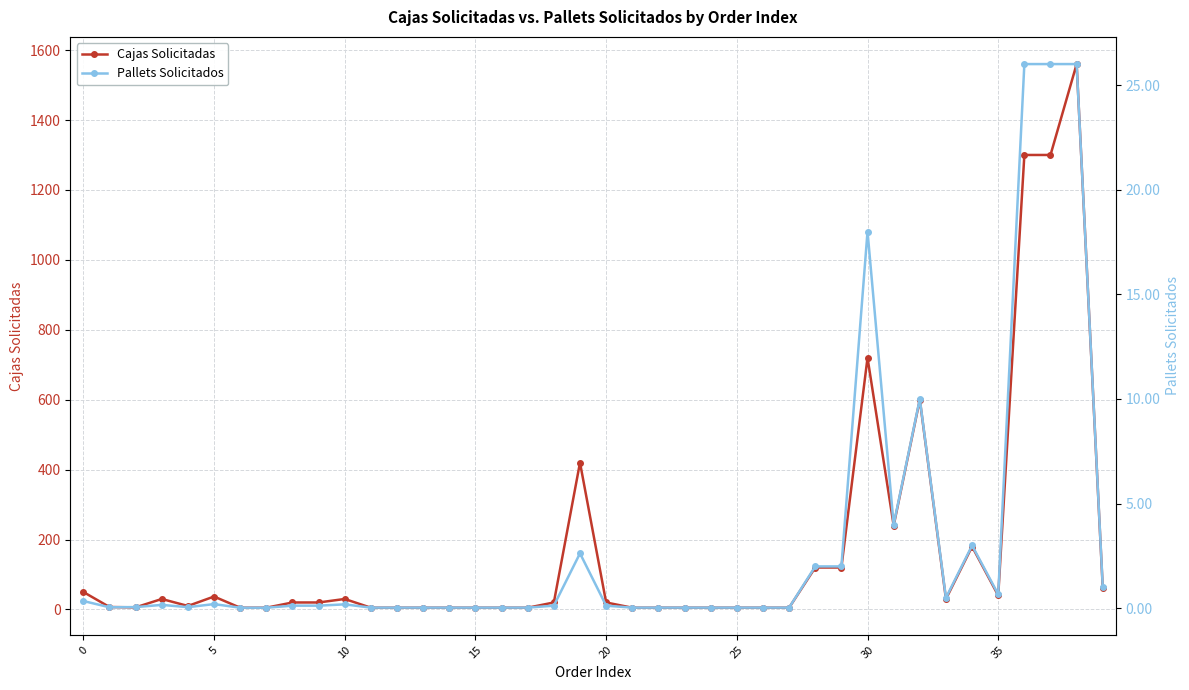

At how many categories does at least one series exceed 1252?

3